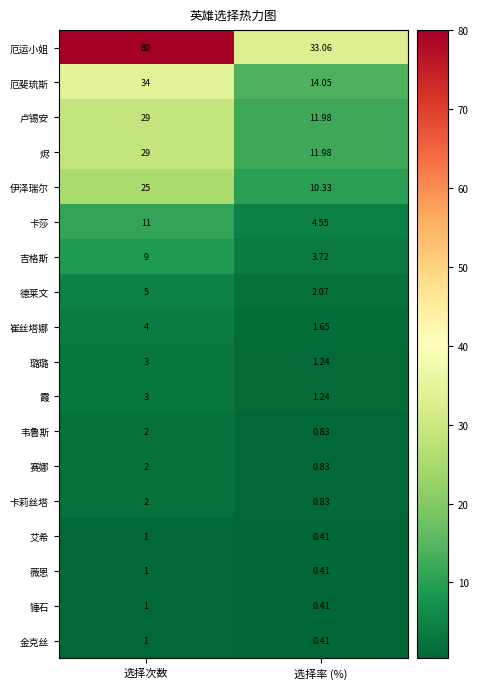

Rank the categories by 卢锡安 value from highest to lowest.

选择次数, 选择率 (%)